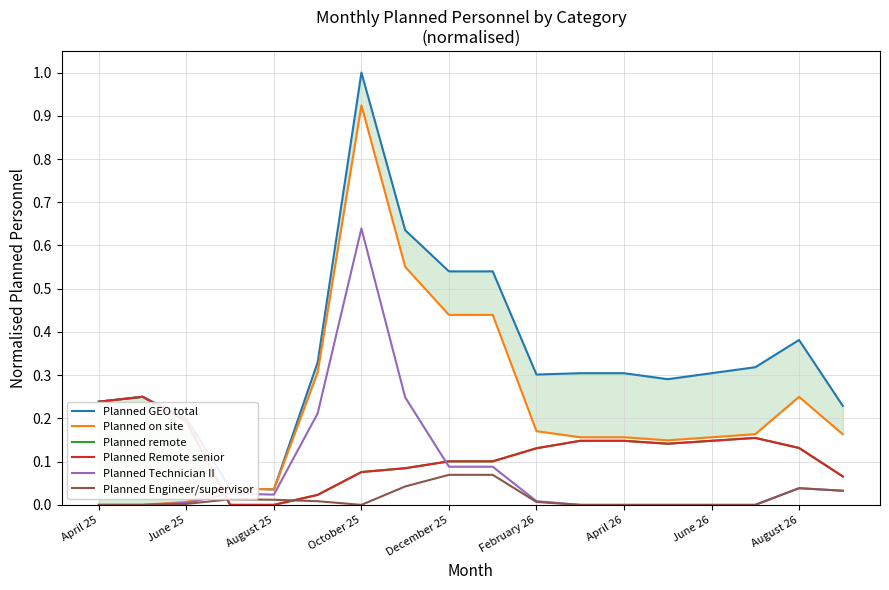

True or false: Planned Remote senior and Planned Engineer/supervisor cross at least once.

True